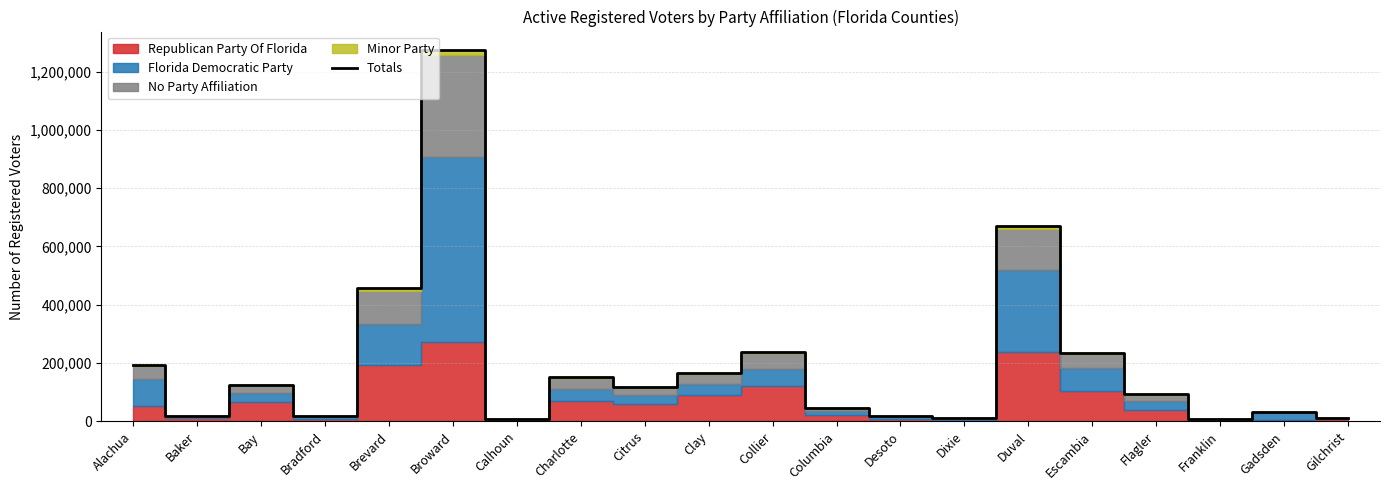

How many lines are shown in the chart?

1